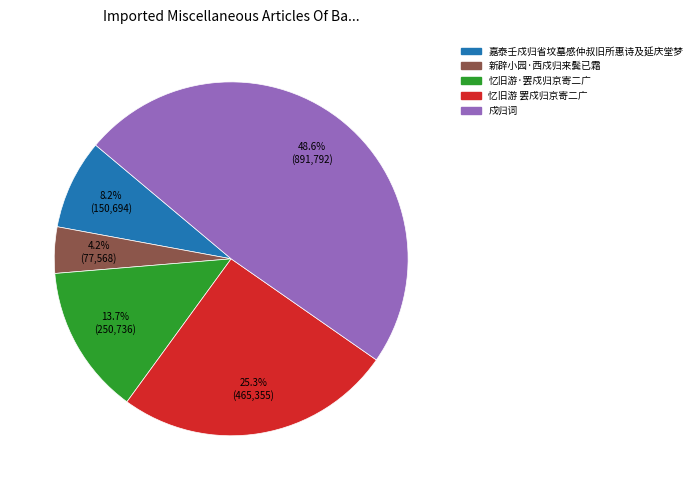

Do 新辟小园·西戍归来鬓已霜 and 忆旧游 罢戍归京寄二广 together represent more than half of the pie?

No